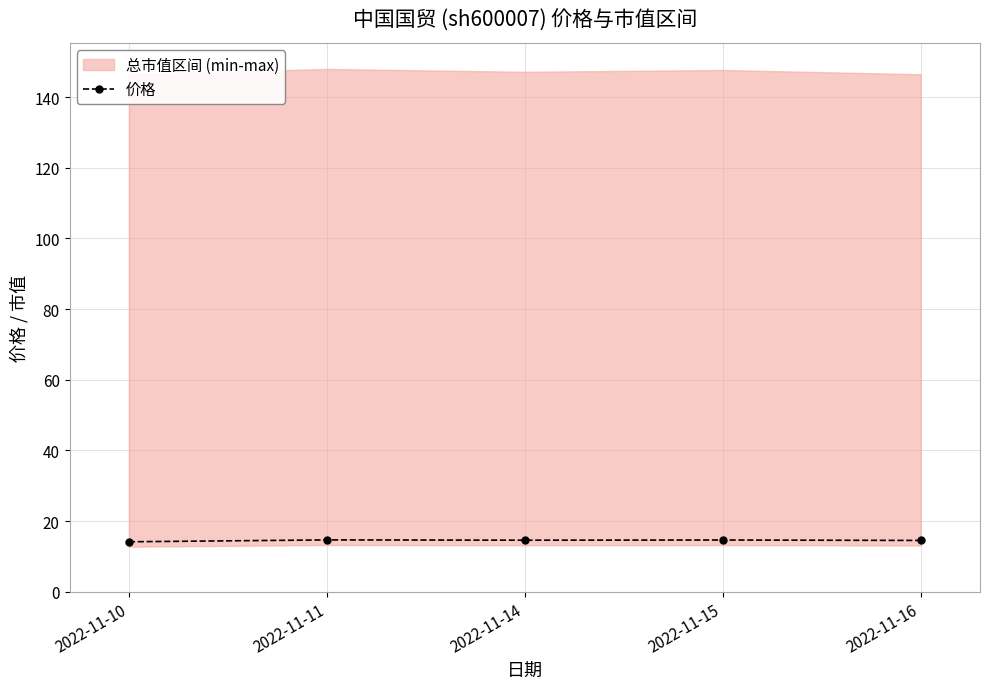

Which label corresponds to the largest value in the chart?

2022-11-11